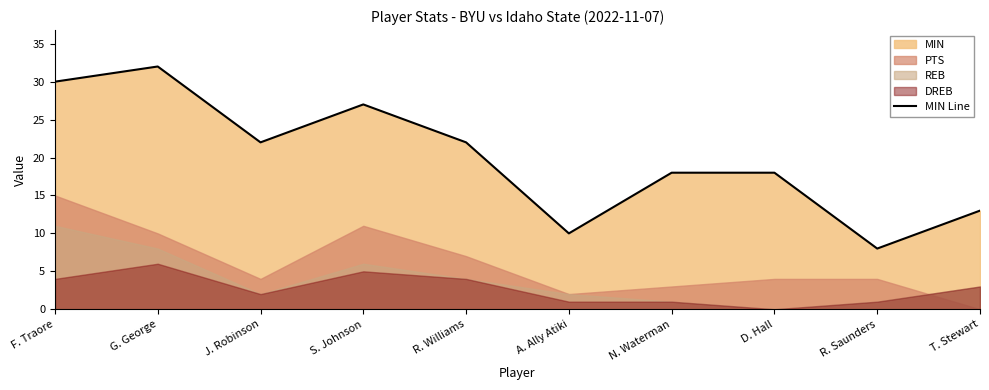

What is the label of the 4th point from the right?

N. Waterman